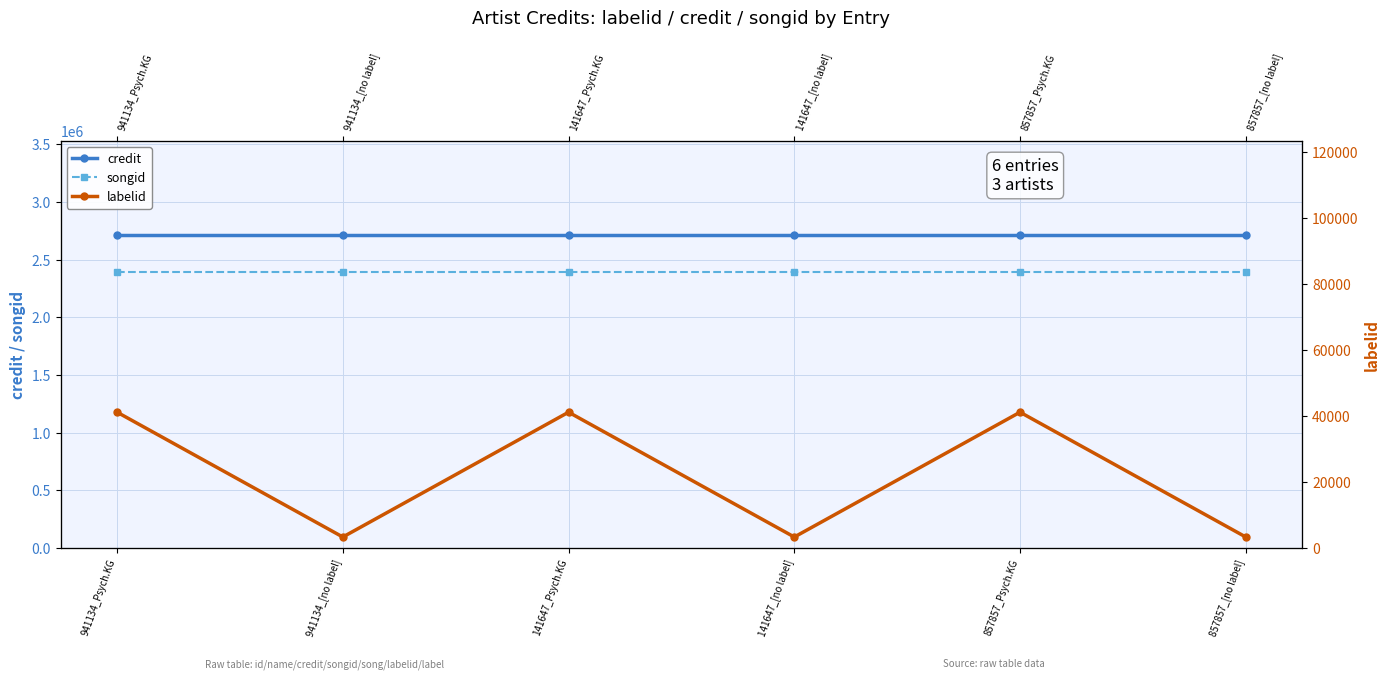

How many lines are shown in the chart?

3